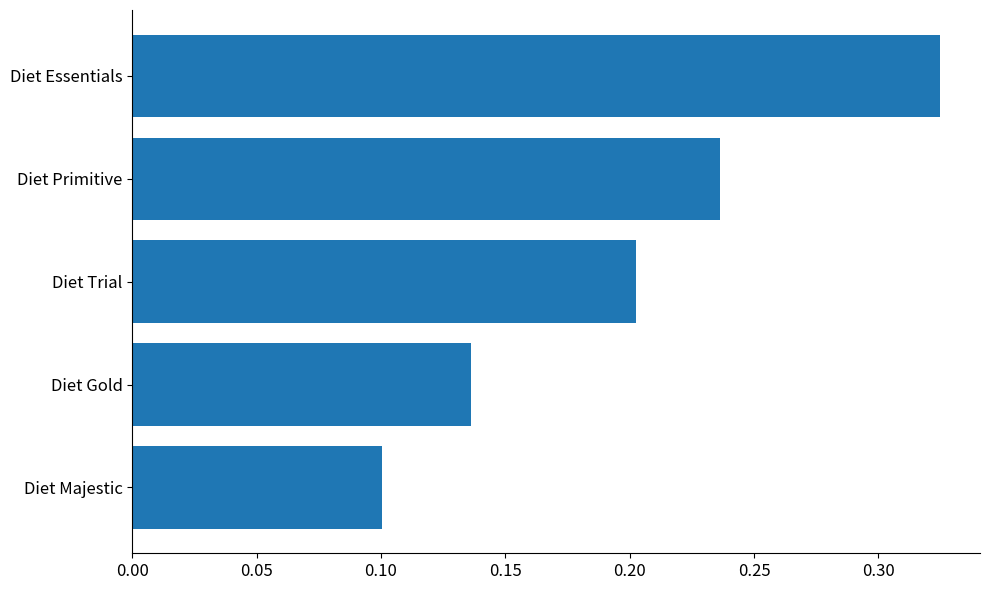

What is the change in value from Diet Majestic to Diet Primitive?

+0.1